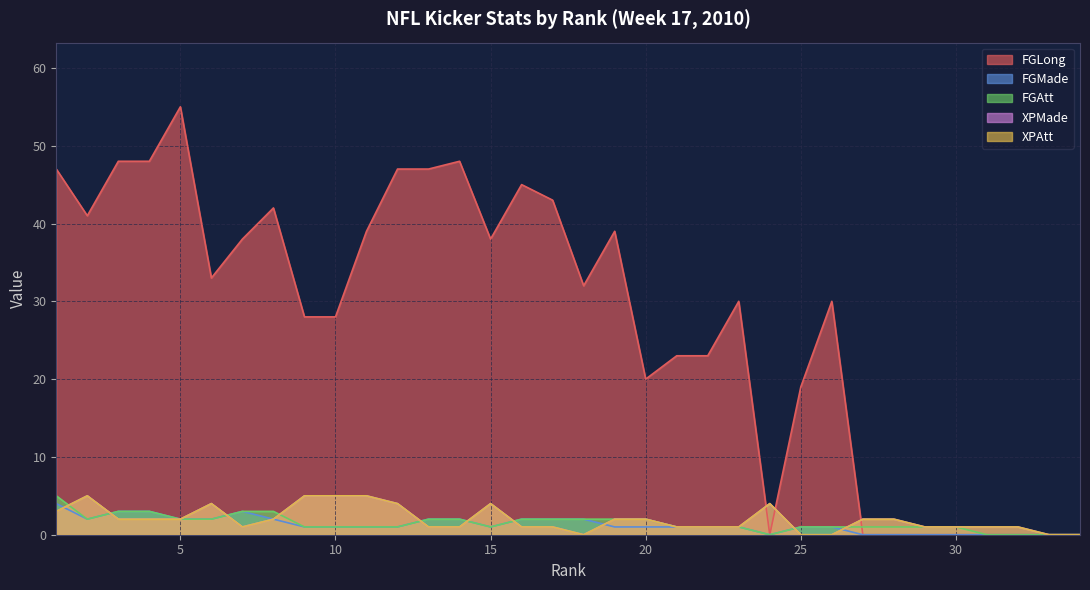

Rank the series at 15 from highest to lowest value.

FGLong, XPMade, XPAtt, FGMade, FGAtt